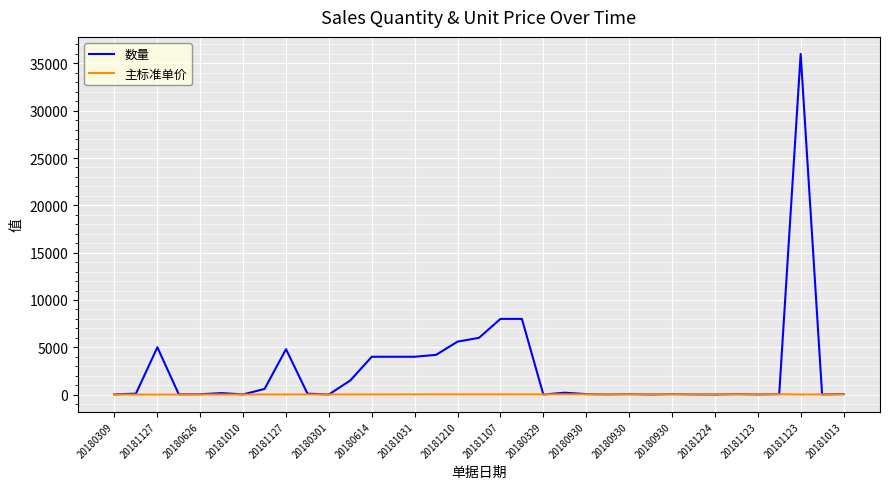

Rank the series by their average value, from lowest to highest.

主标准单价, 数量